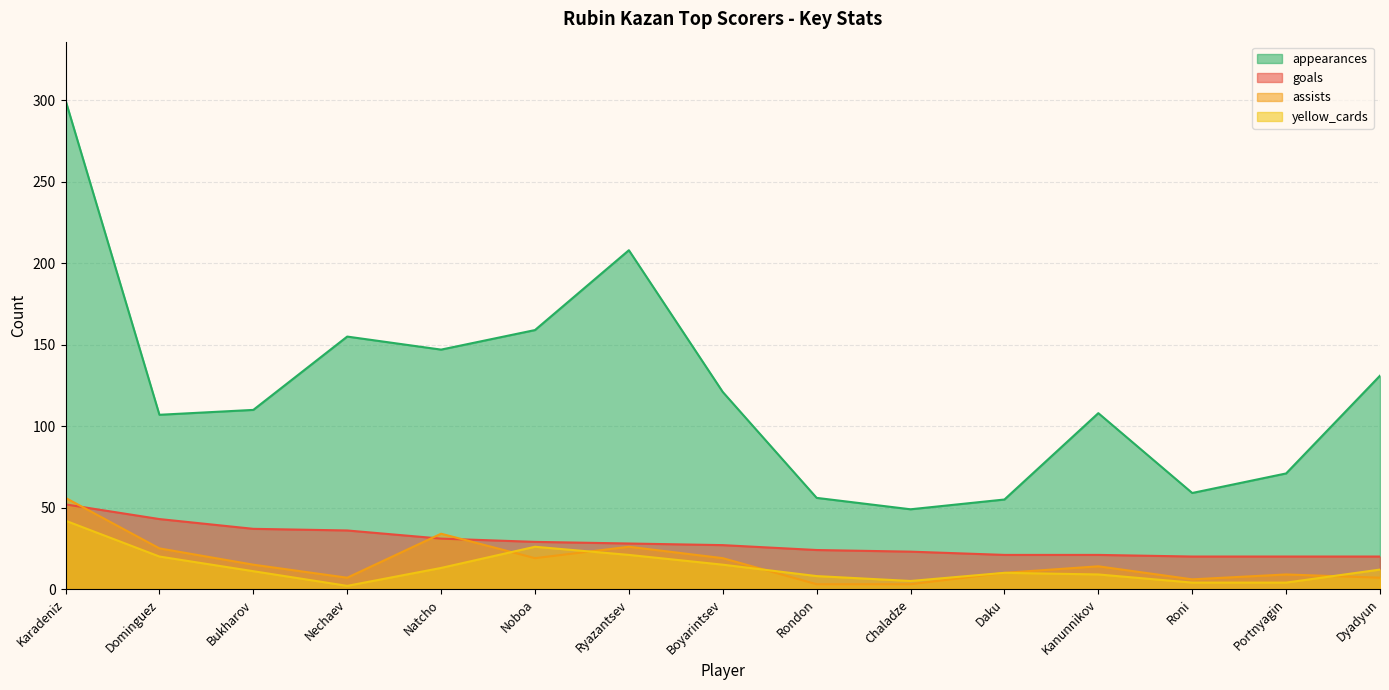

At which label does appearances first exceed 110?

Karadeniz